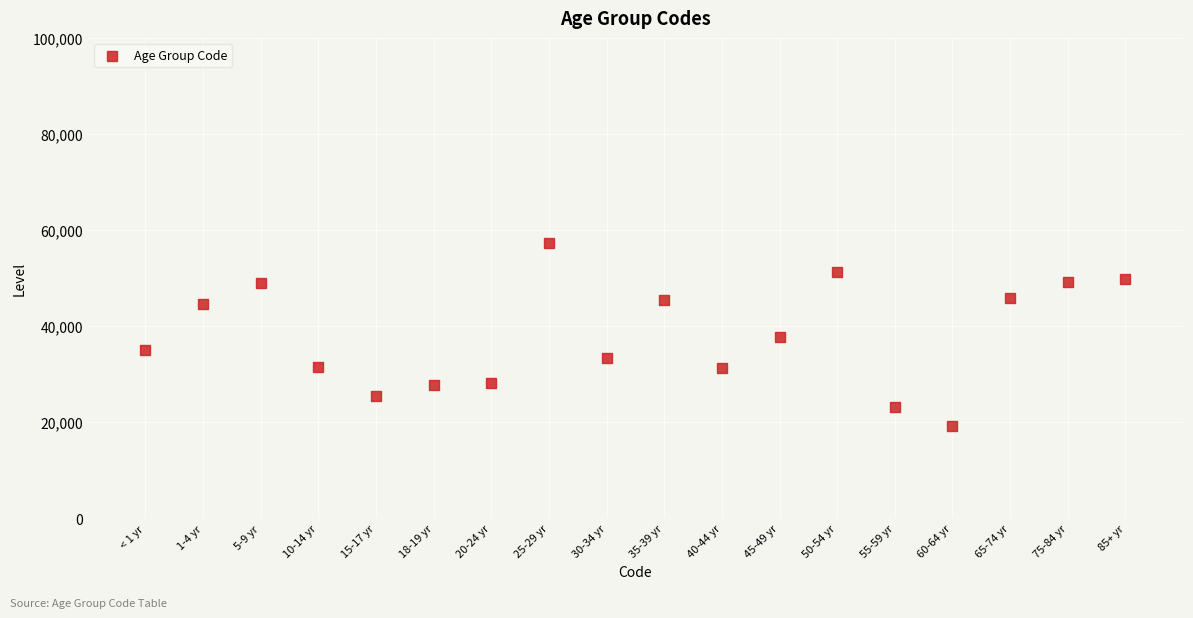

What is the range of X values (max minus min)?

17.0